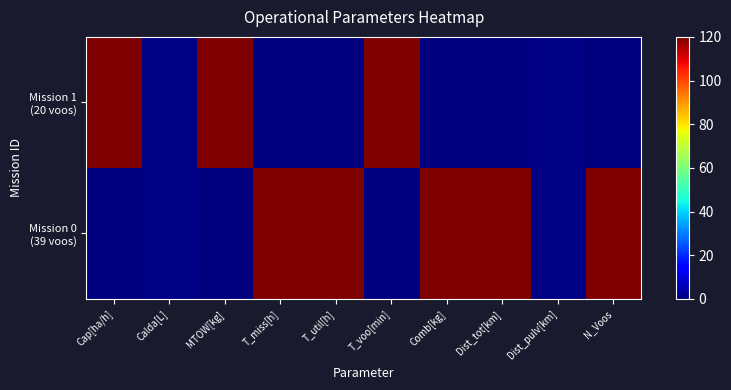

Which series has the largest total across all categories?

Mission 0 (39 voos)